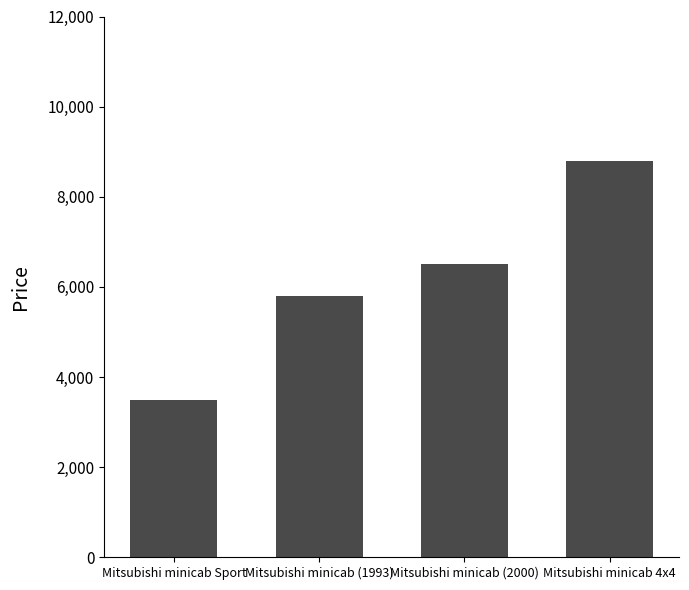

True or false: the data shows 8855 at Mitsubishi minicab (1993).

False